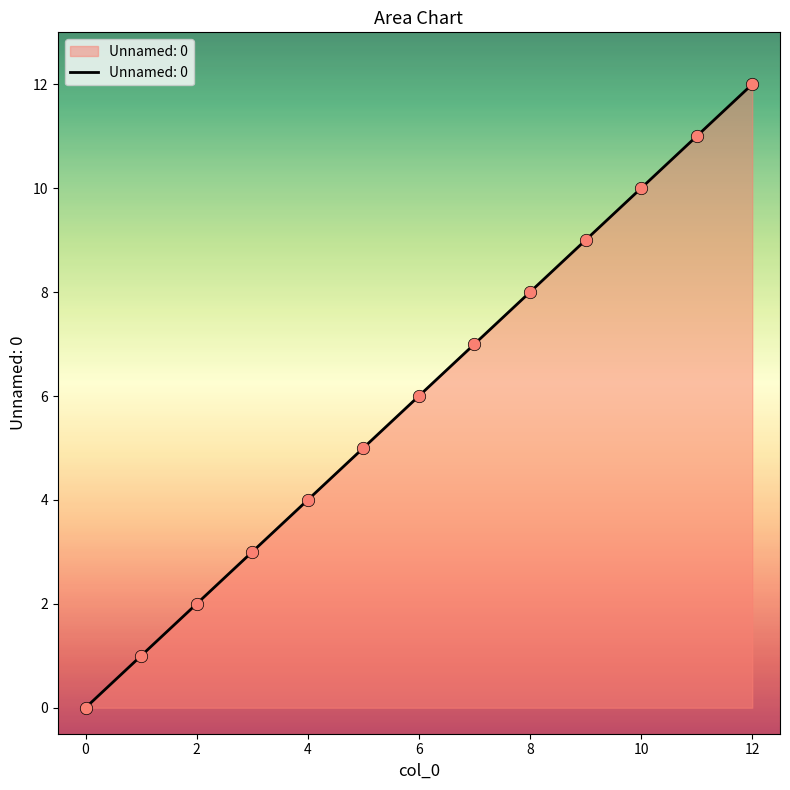

What is the difference between the maximum and minimum values?

12